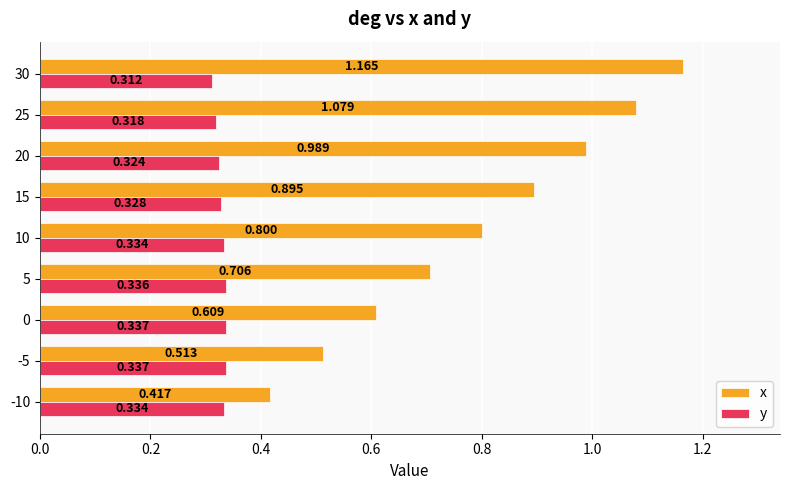

Which series has the largest total across all categories?

x